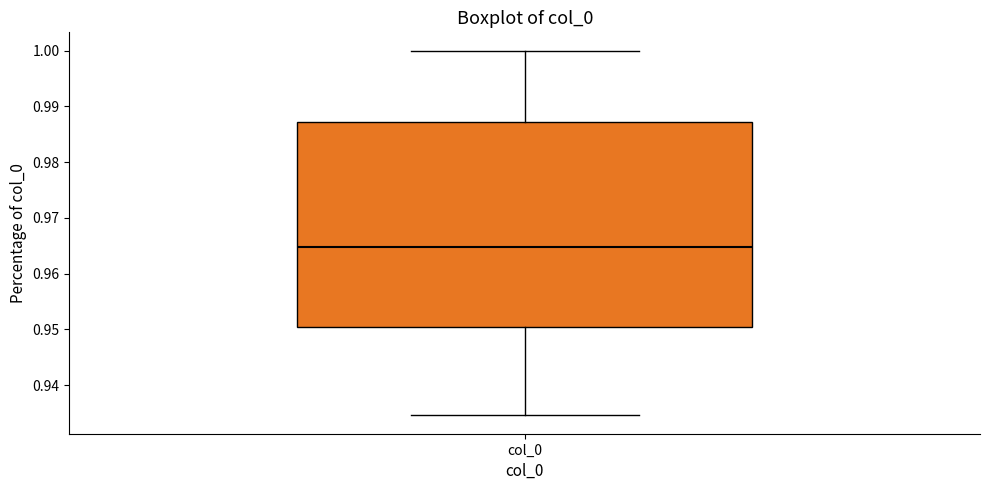

Transcribe this box plot: give where the median line is, the range the box spans, and where the two whiskers end, as read against the y-axis. The values are not printed on the chart, so give them approximately, as read against the axis.

median 0.965, box 0.950 to 0.987, whiskers 0.935 to 1.000